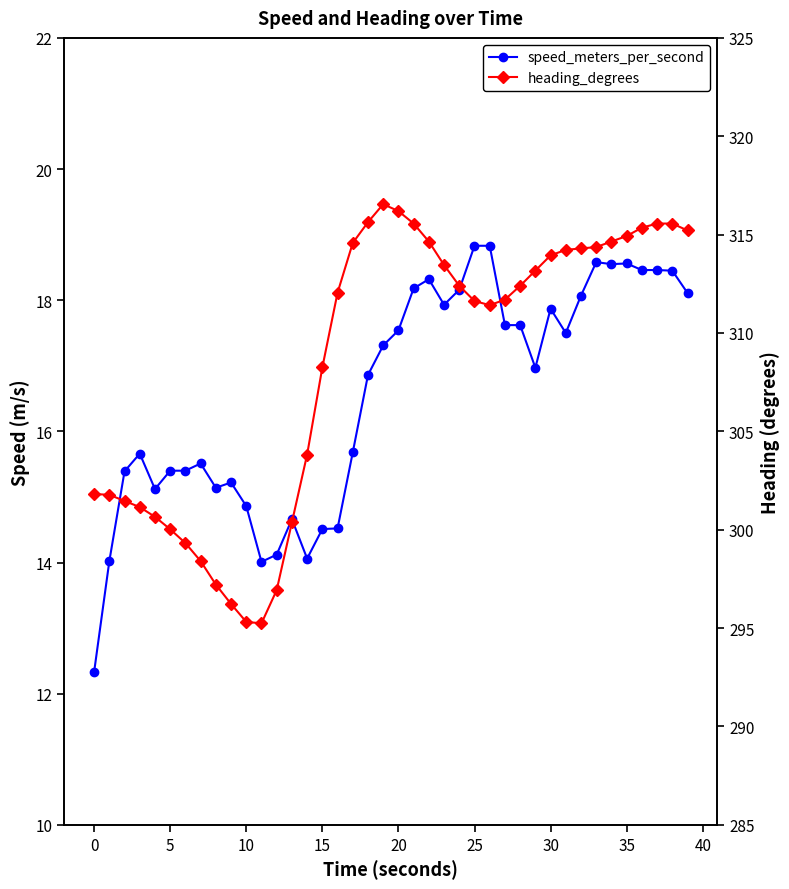

At how many categories does at least one series exceed 44?

40